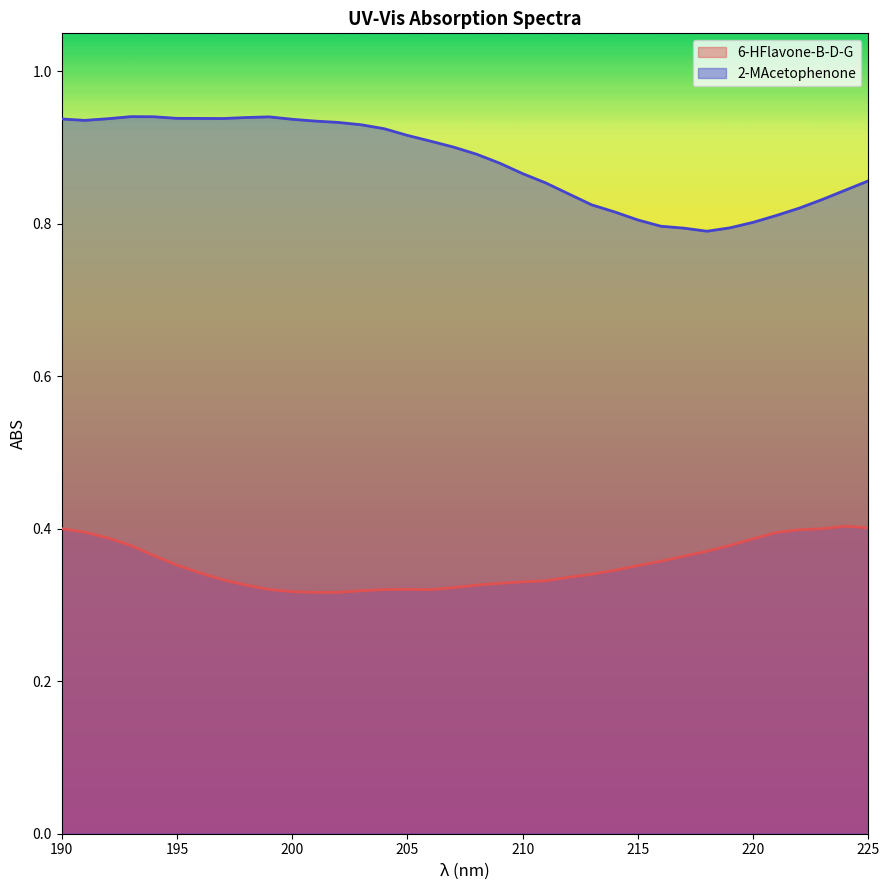

What is the difference between the highest and lowest values at 202?

0.6